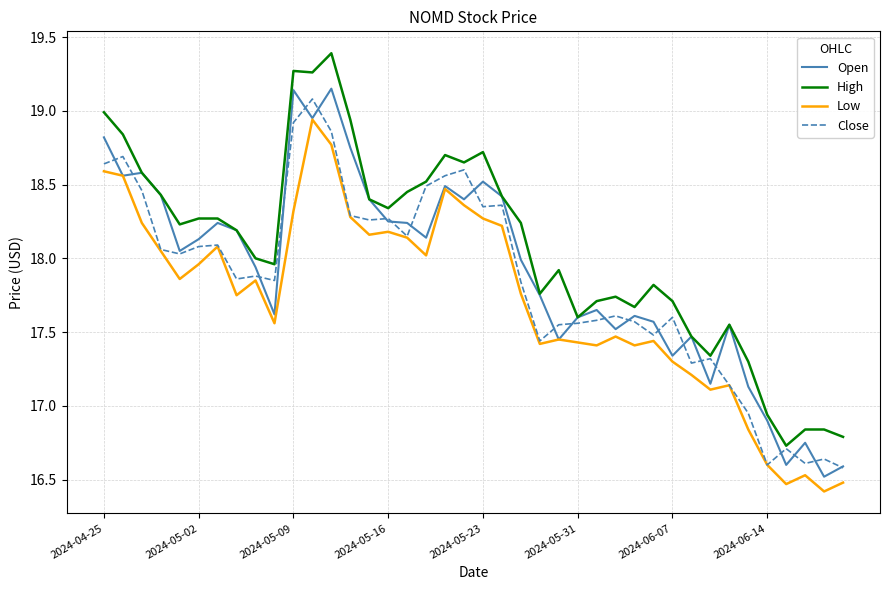

True or false: Low and High intersect in this chart.

False